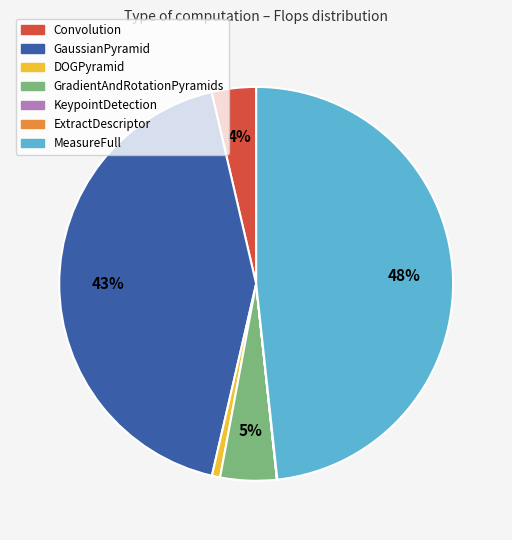

Which slice is the largest?

MeasureFull